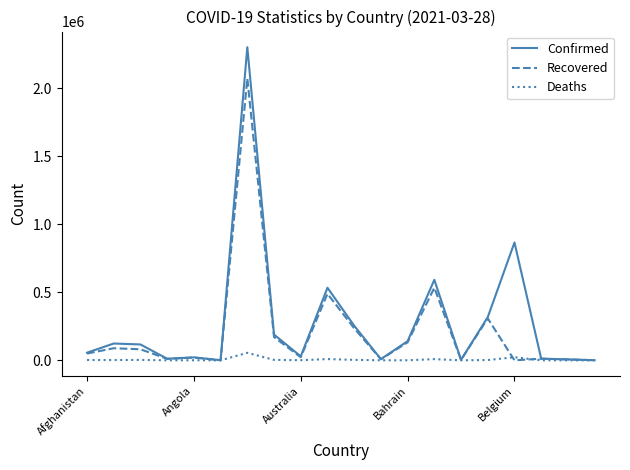

Is this an area chart (filled region under the line)?

No